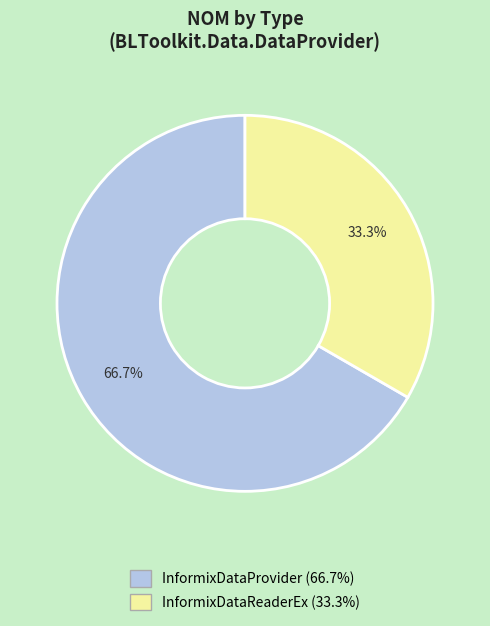

Is it true that InformixDataProvider is 67% of the pie?

True